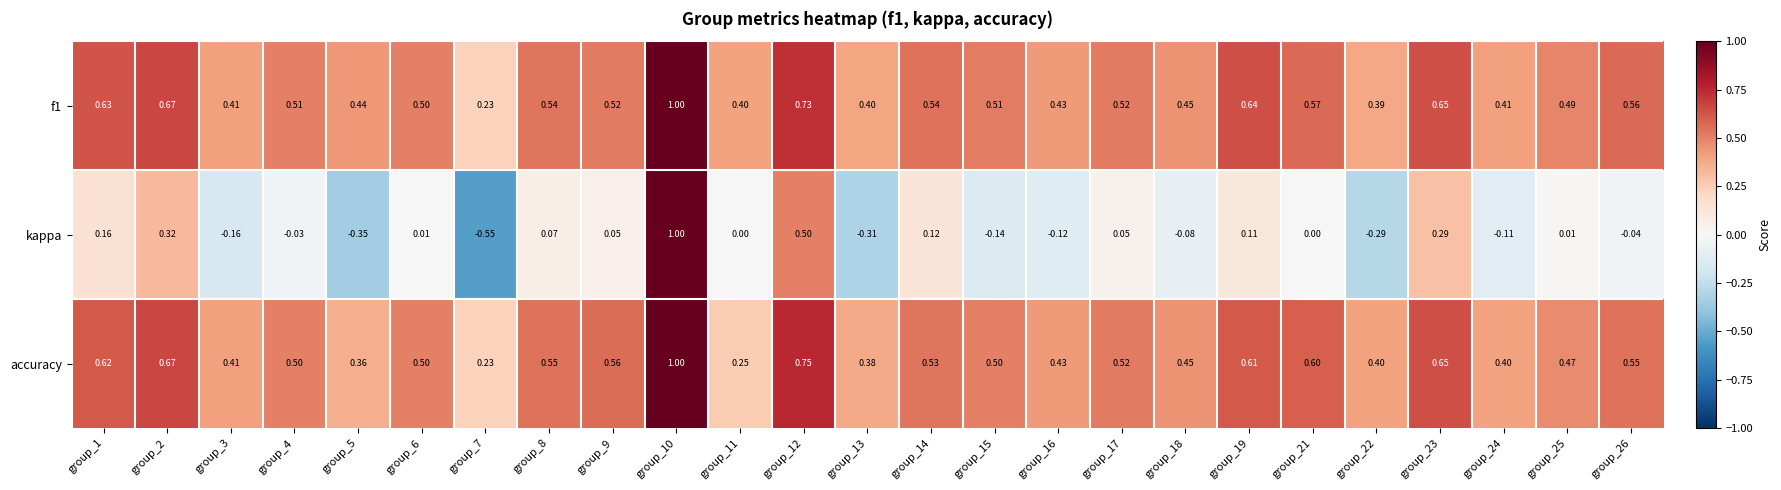

Is the value of kappa at group_23 greater than the value of accuracy at group_12?

No